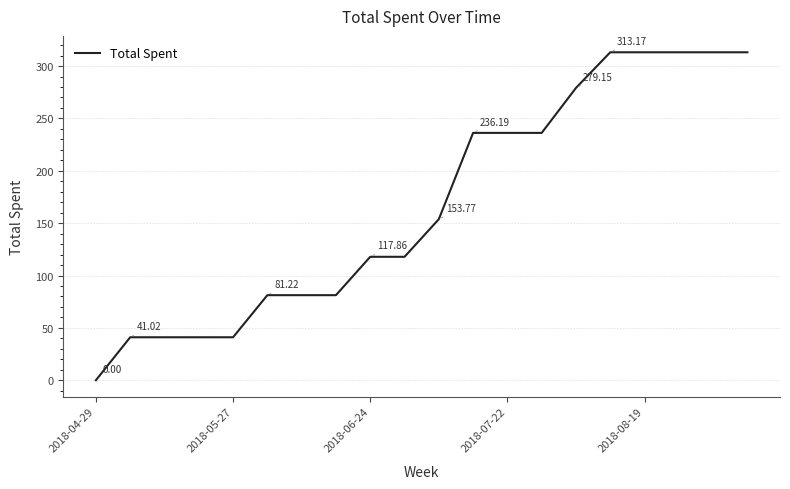

How many categories are shown in the chart?

20